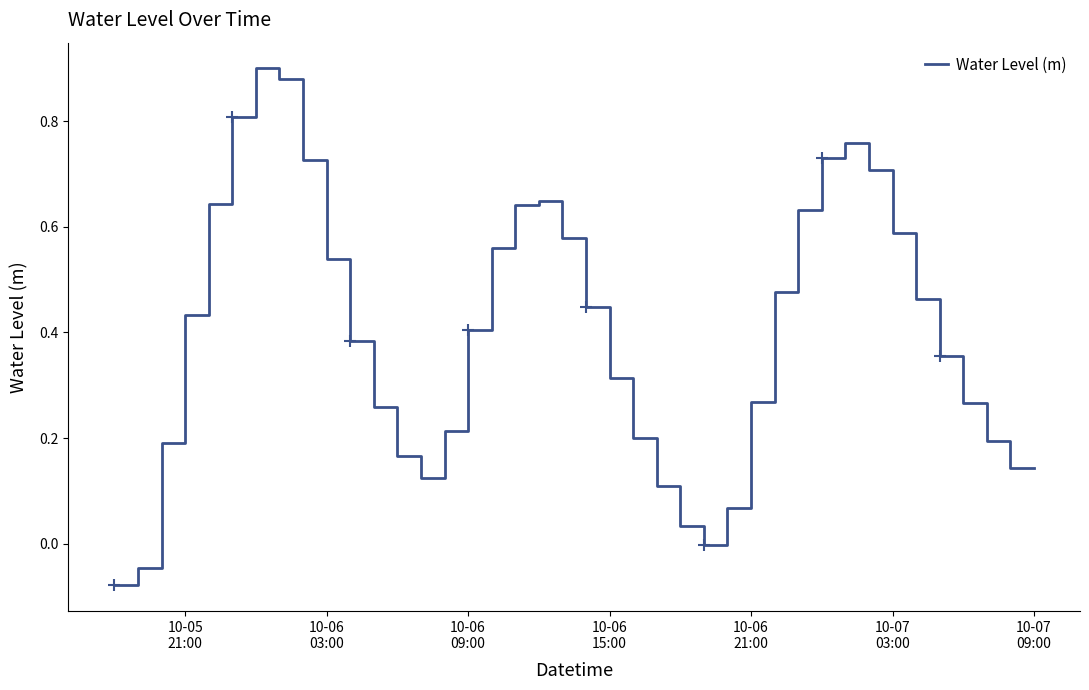

What is the difference between the maximum and minimum values?

1.0